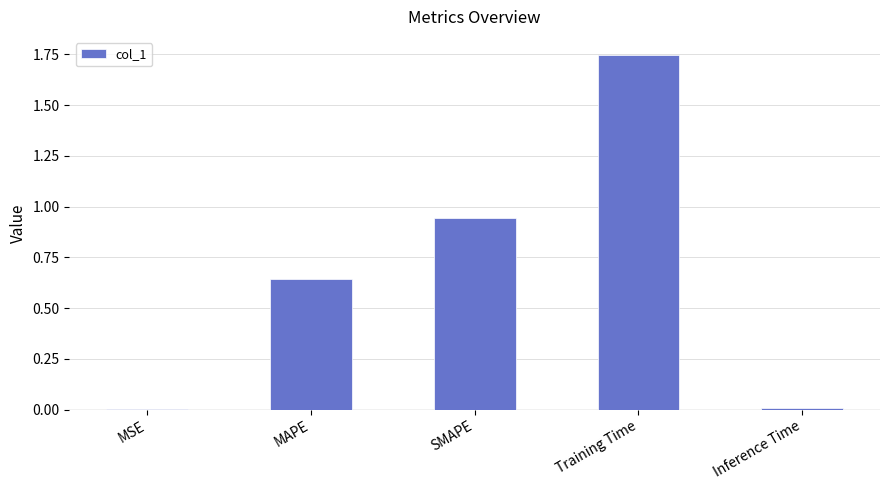

What is the sum of all values?

3.3